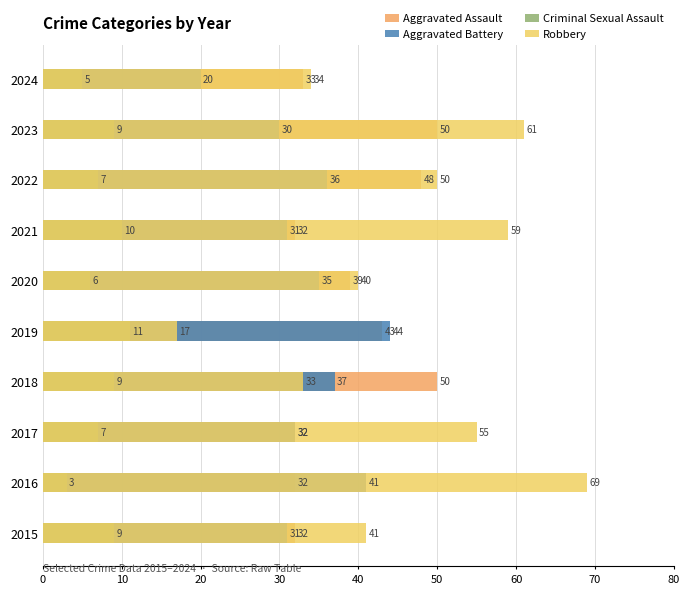

How many distinct data groups are displayed?

4